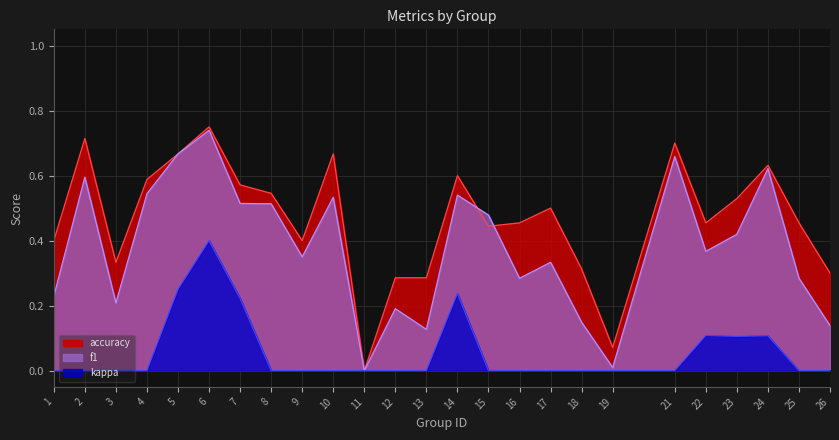

Is the value of f1 at 18 greater than the value of accuracy at 17?

No